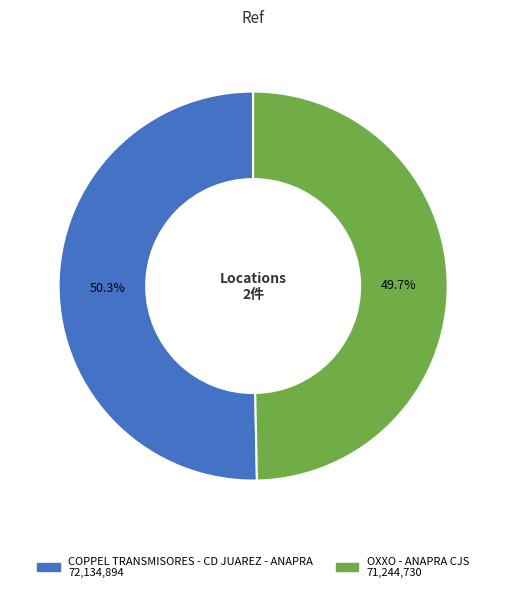

What is the majority slice?

COPPEL TRANSMISORES - CD JUAREZ - ANAPRA